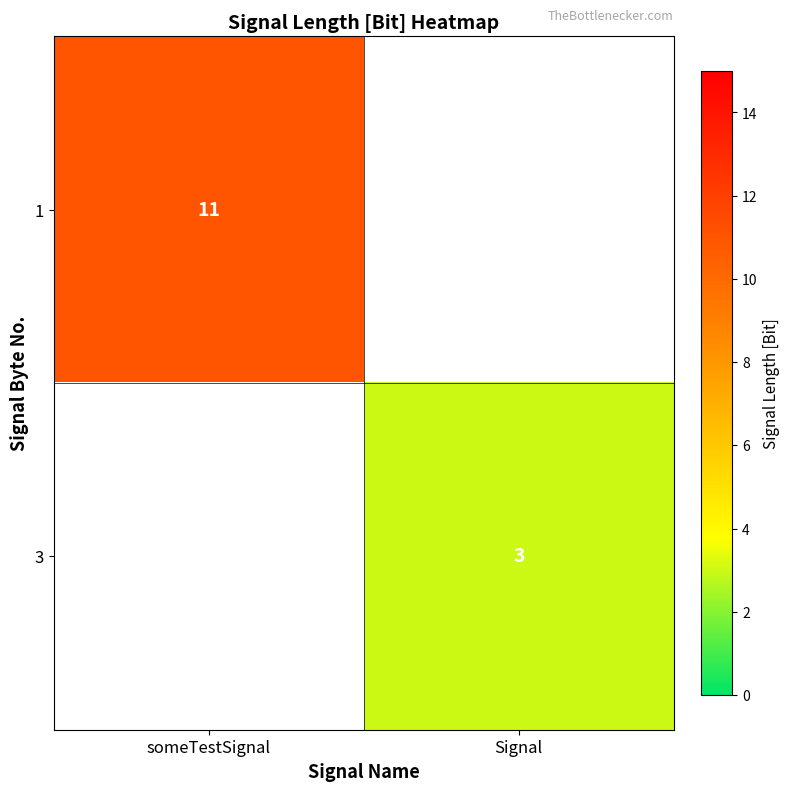

The value of 1 at someTestSignal is 7. True or false?

False